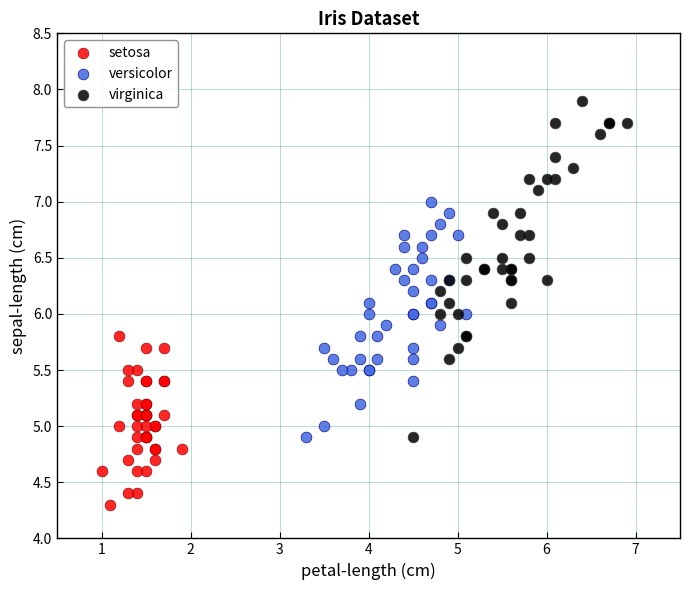

Which series contains the highest Y value?

virginica